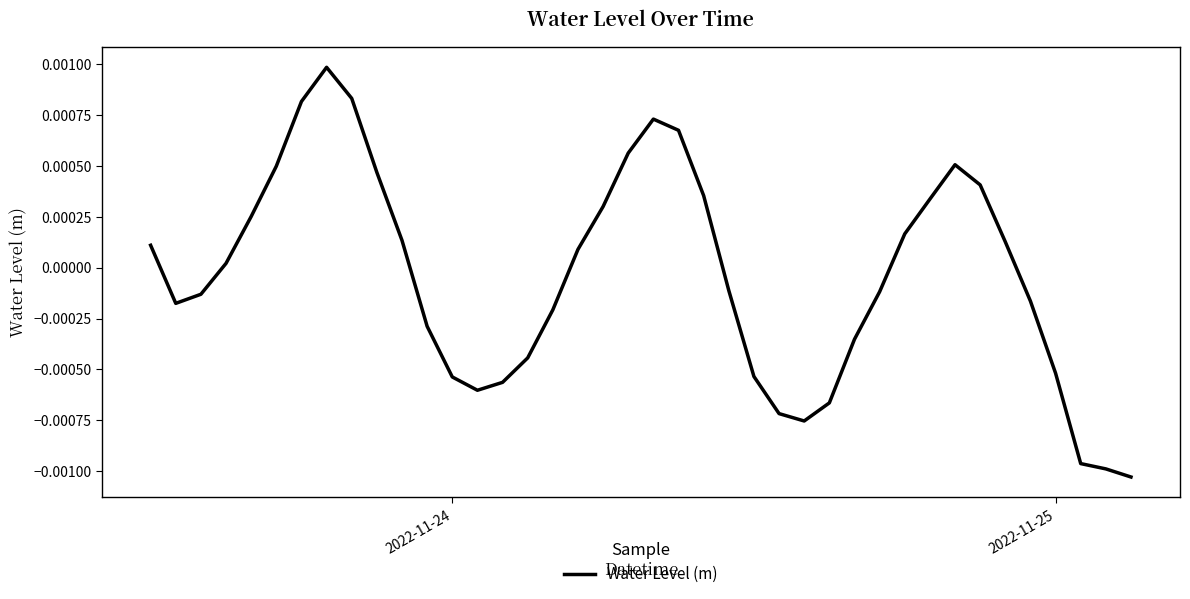

How many points are higher than both their immediate neighbors (excluding endpoints)?

3